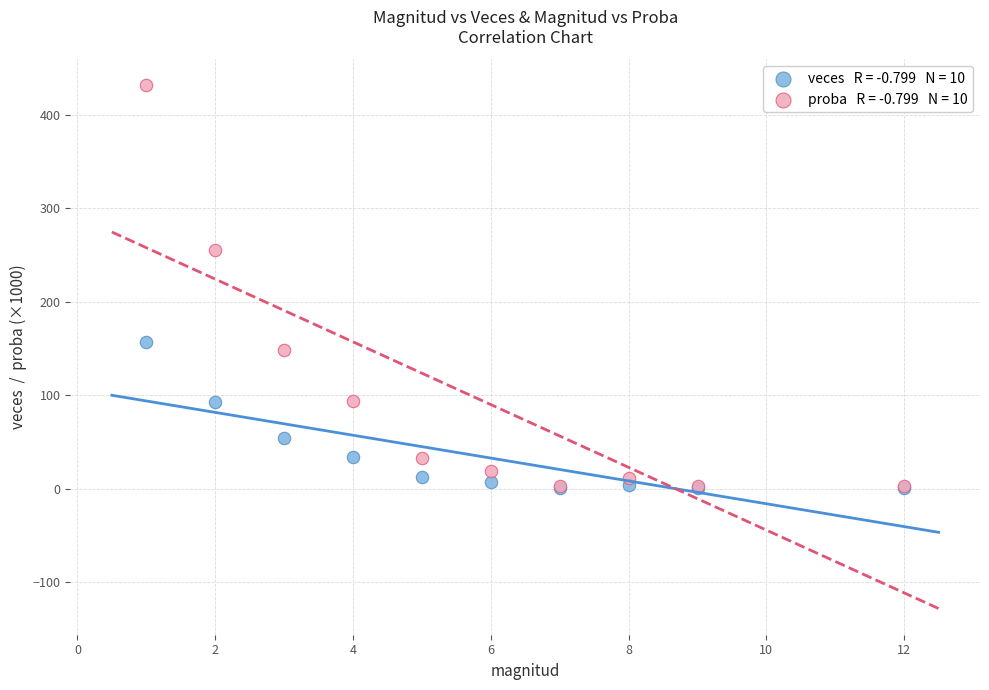

Across all series, what Y value is closest to 216?

255.5